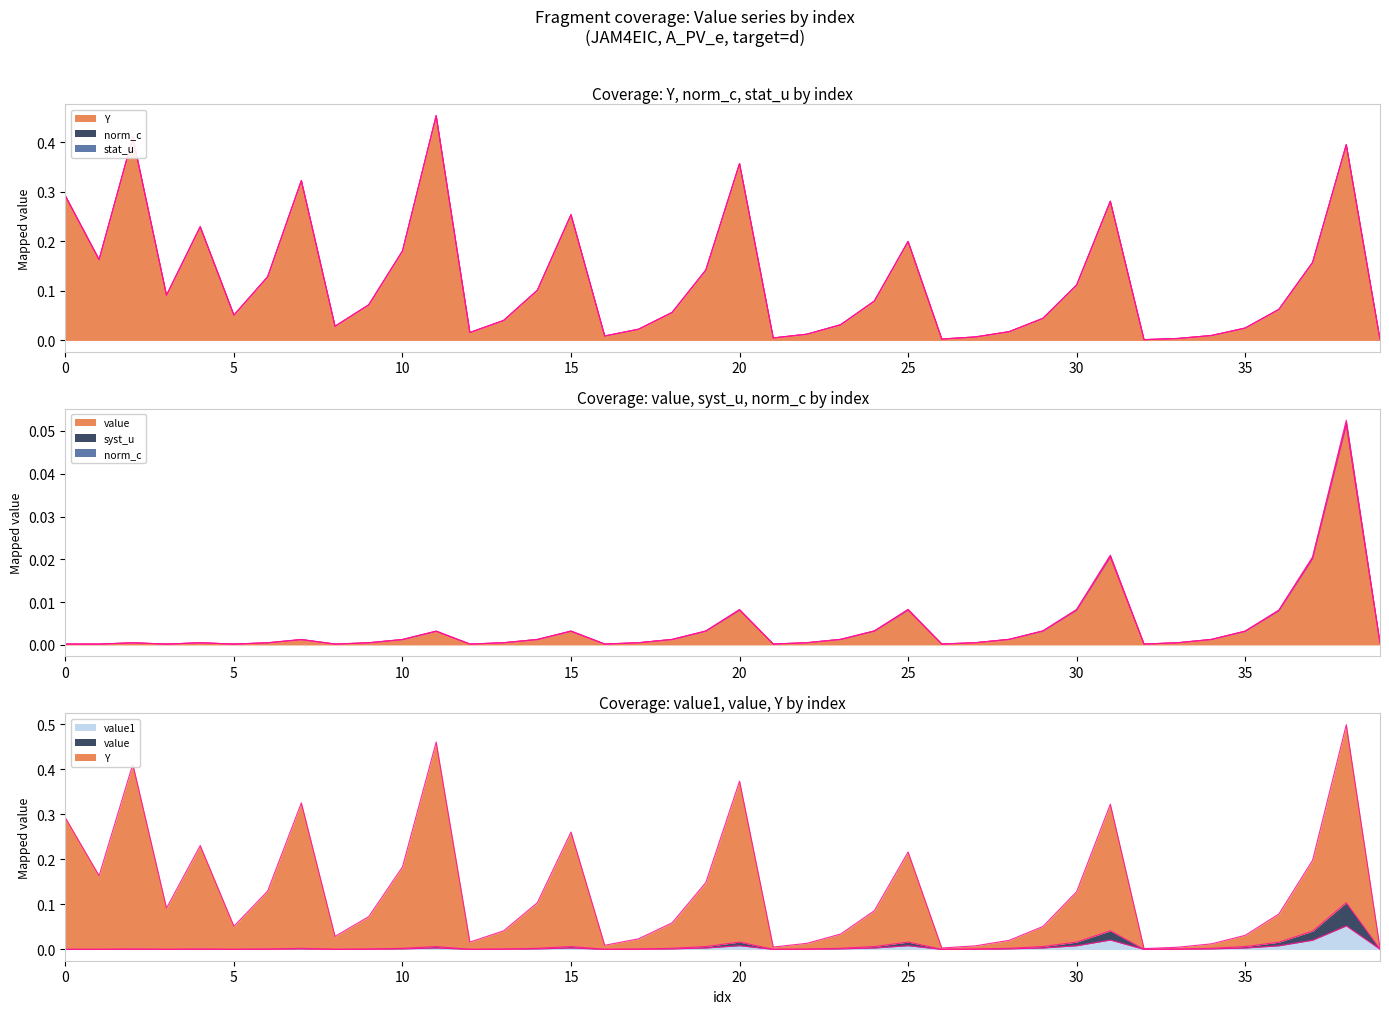

Which series has the largest range (max minus min)?

Y